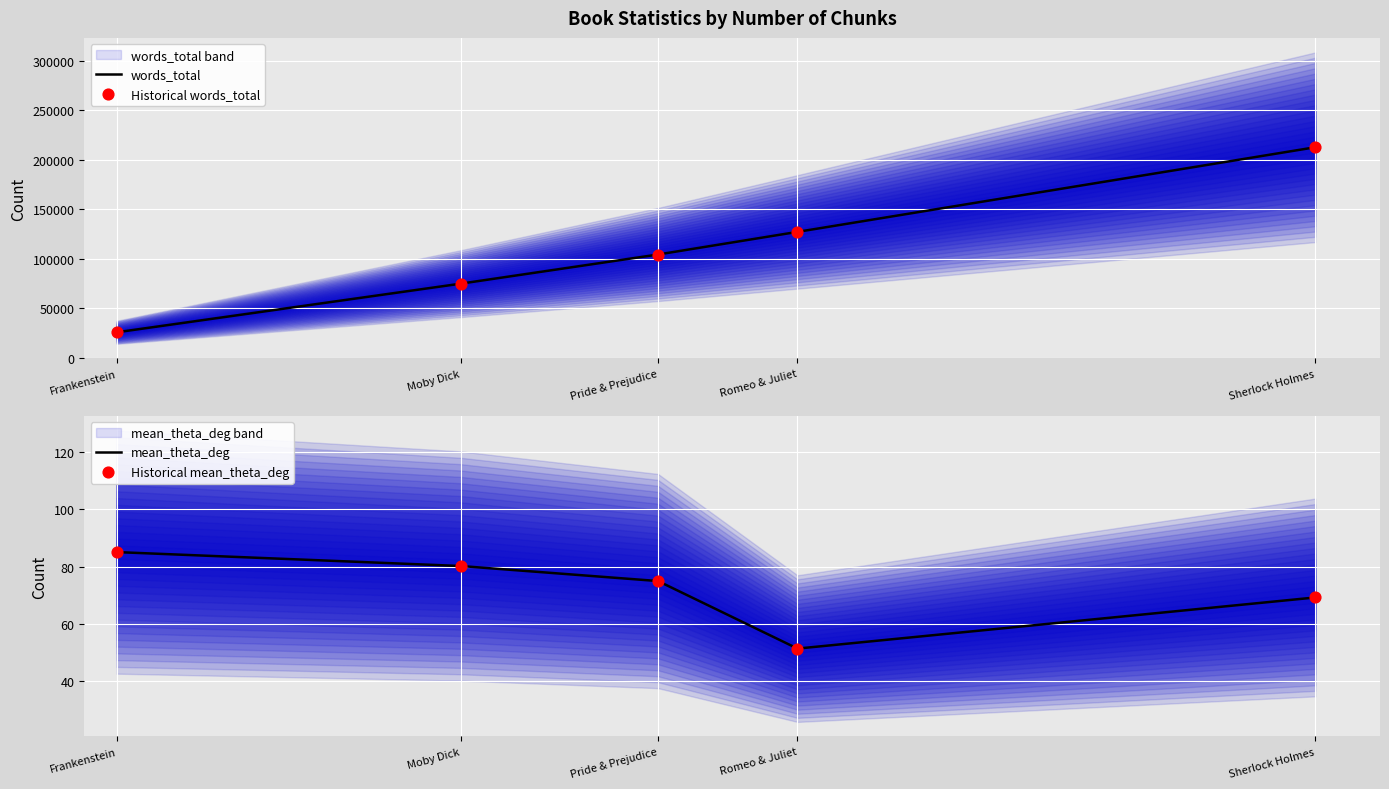

Which series contains the highest Y value?

words_total